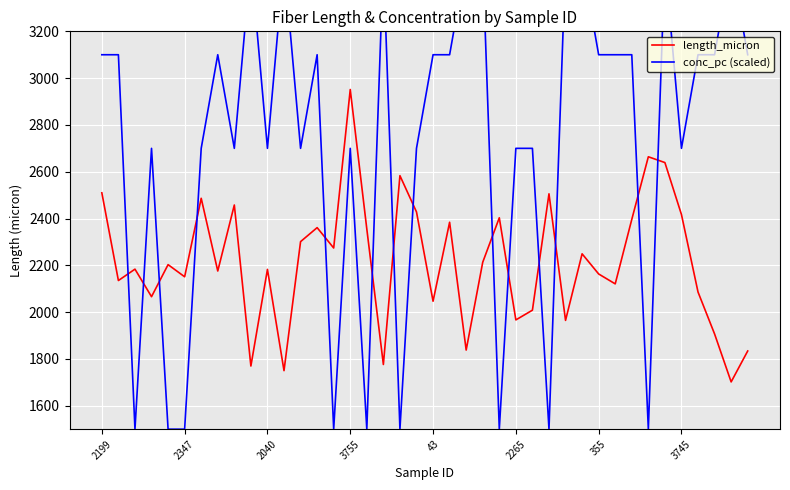

What is the difference between the maximum and minimum values in the conc_pc (scaled) series?

2000.0